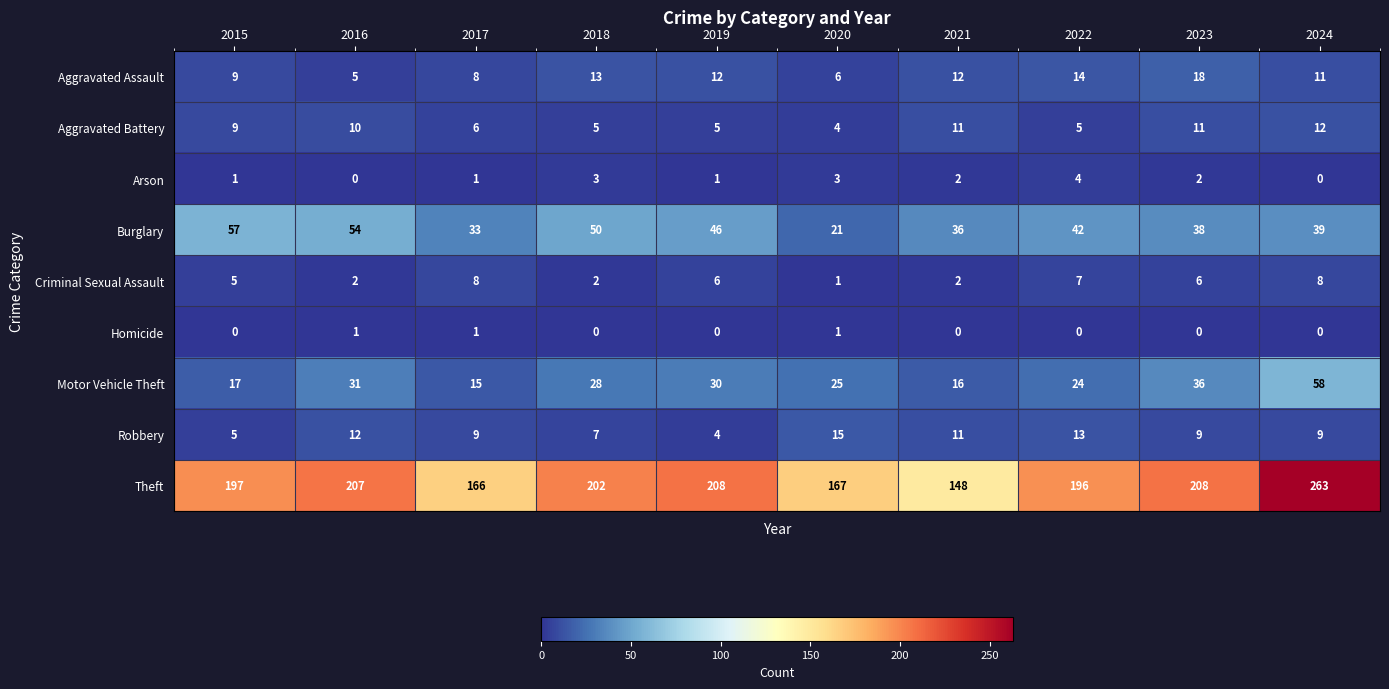

Is it true that Aggravated Battery equals 14 at 2015?

False